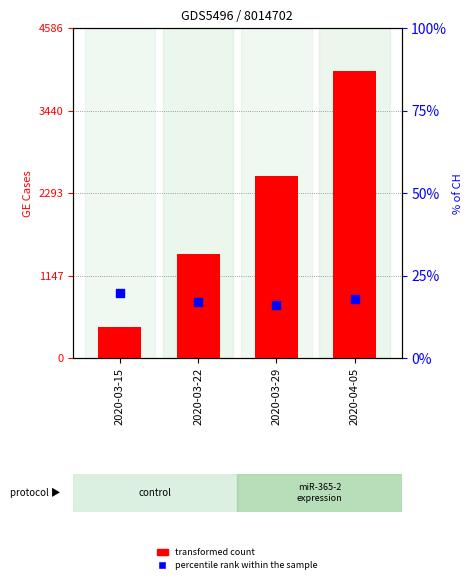

Which series contains the lowest Y value?

percentile rank within the sample